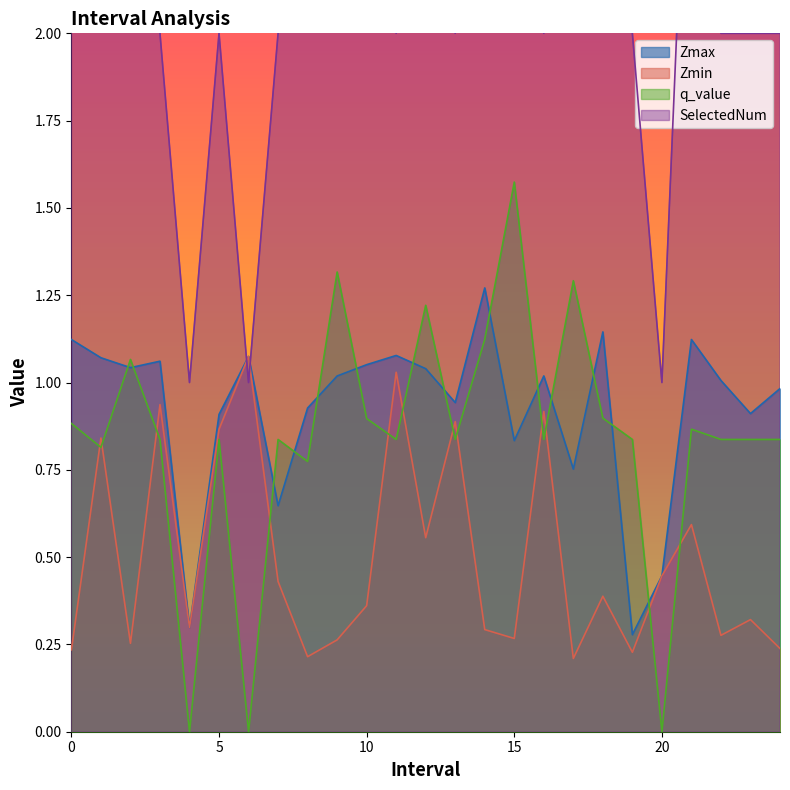

At how many categories does at least one series exceed 4?

4